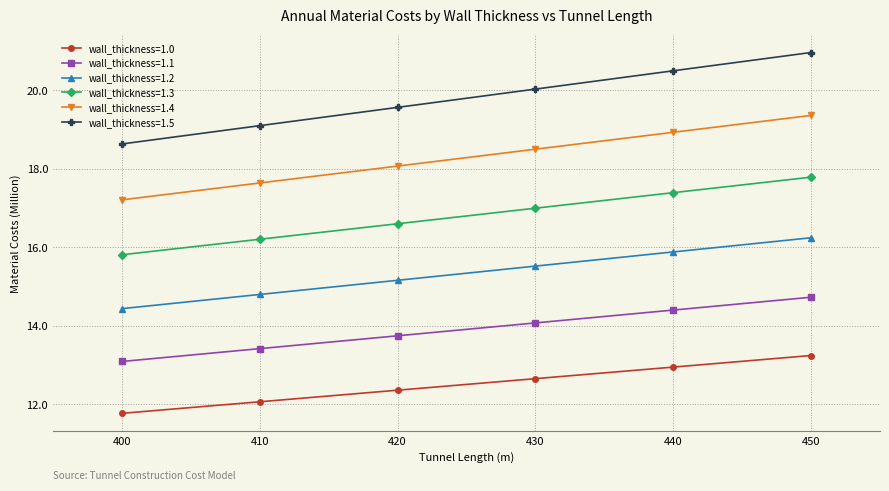

True or false: wall_thickness=1.2 and wall_thickness=1.5 intersect in this chart.

False